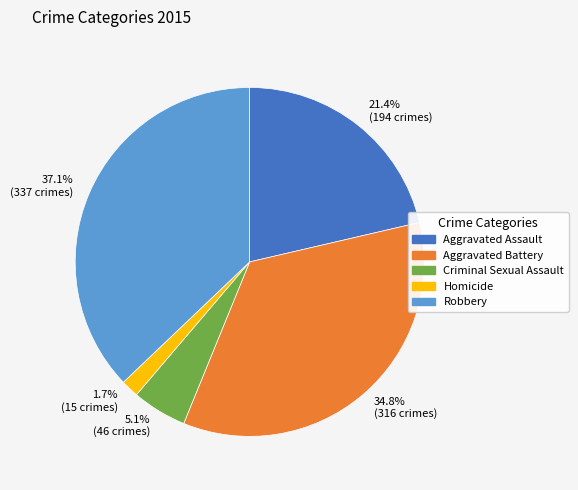

How many segments does this pie chart have?

5